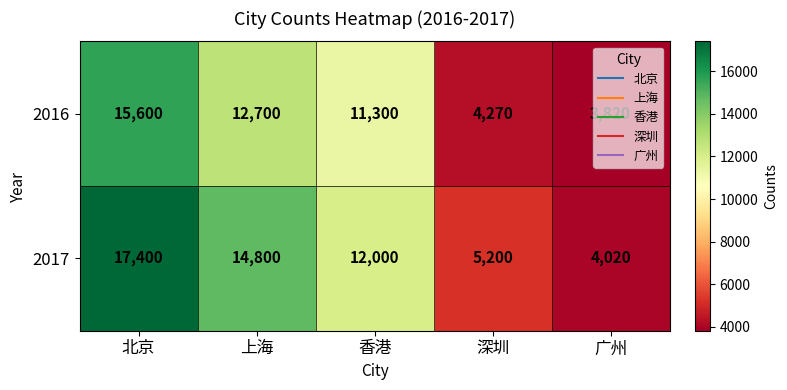

Is it true that 2017 equals 5905 at 香港?

False